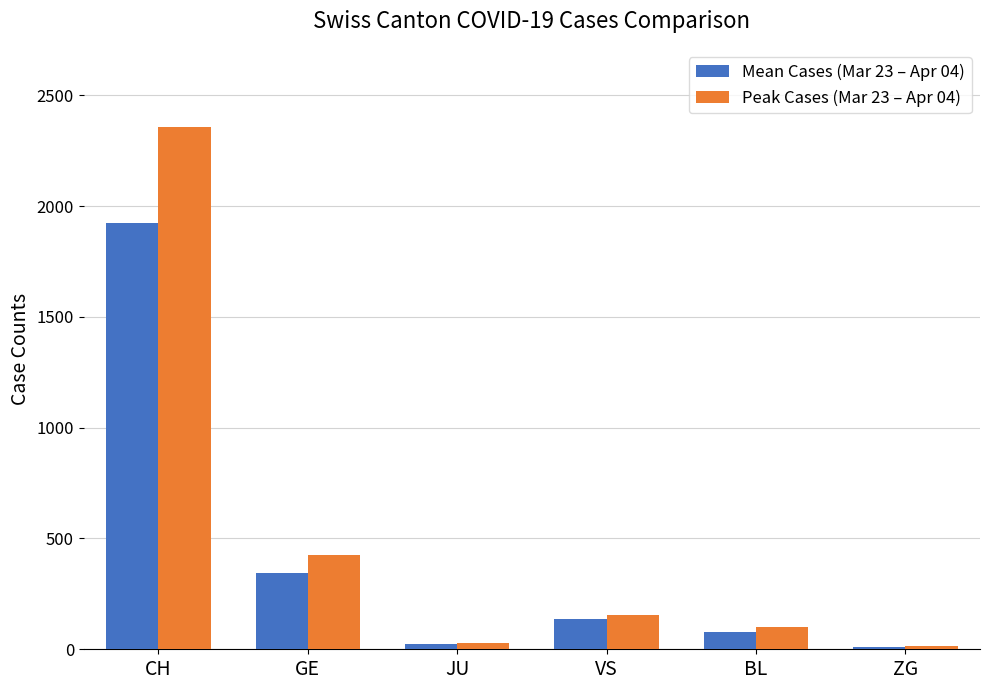

Reading left to right, what are all the values shown in this chart?

Mean Cases (Mar 23 – Apr 04): 1925.4	343.2	25.8	138.2	77.1	11.3
Peak Cases (Mar 23 – Apr 04): 2356.0	424.0	29.0	153.0	99.0	15.0